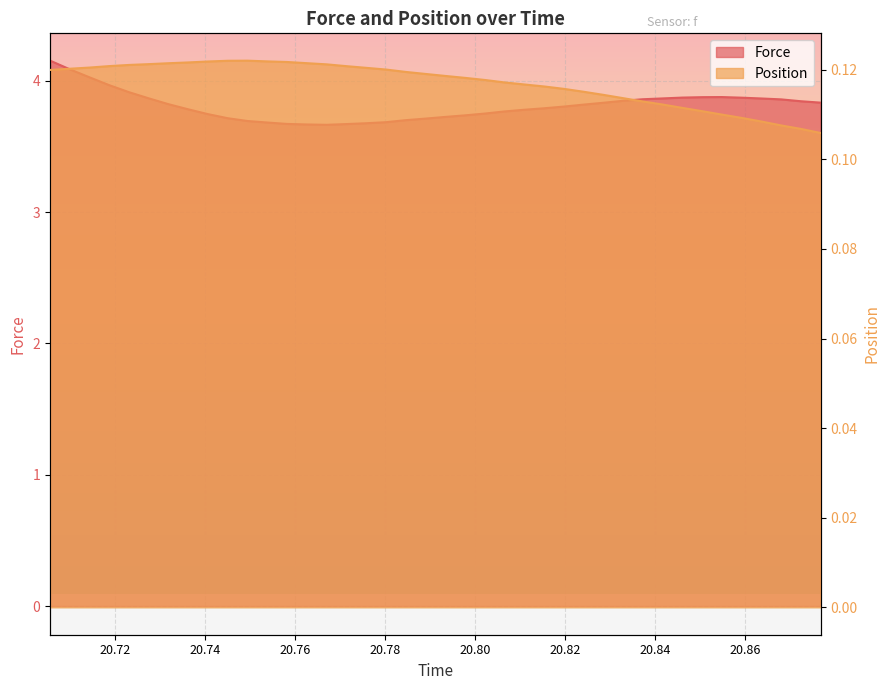

True or false: Position has more than 1 interior local peaks.

False